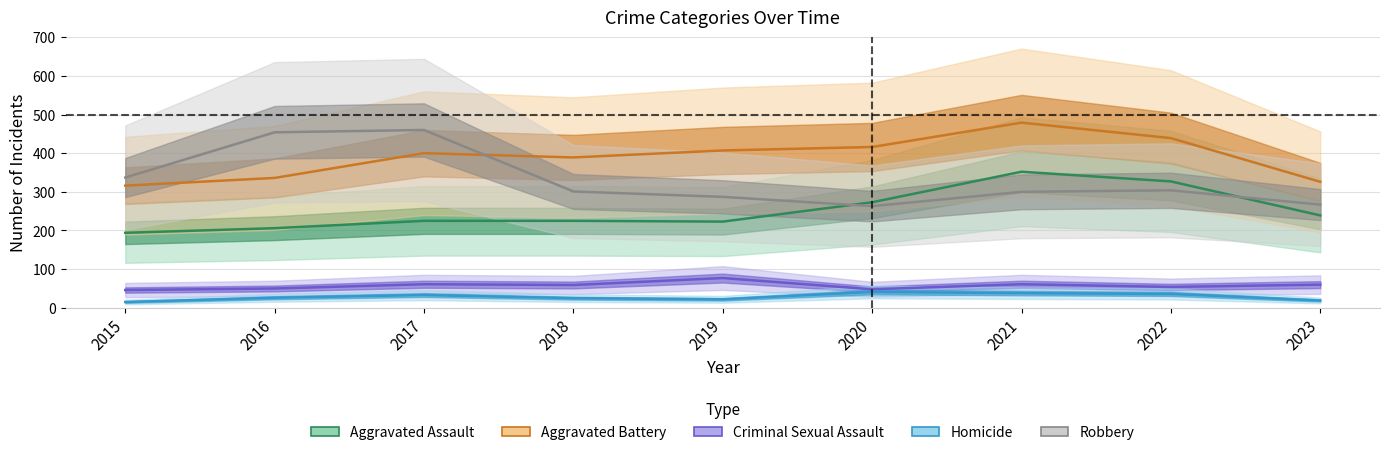

In Aggravated Assault, how many points are higher than both neighbors (excluding endpoints)?

1